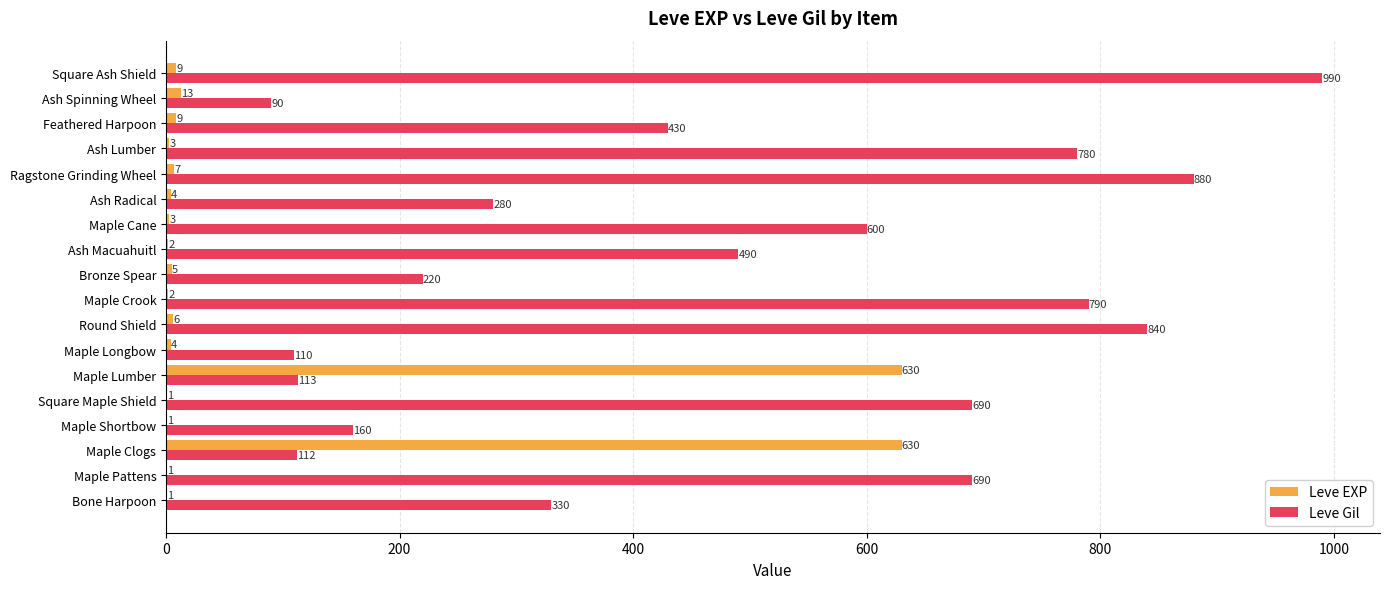

The value of Leve Gil at Maple Cane is 277. True or false?

False